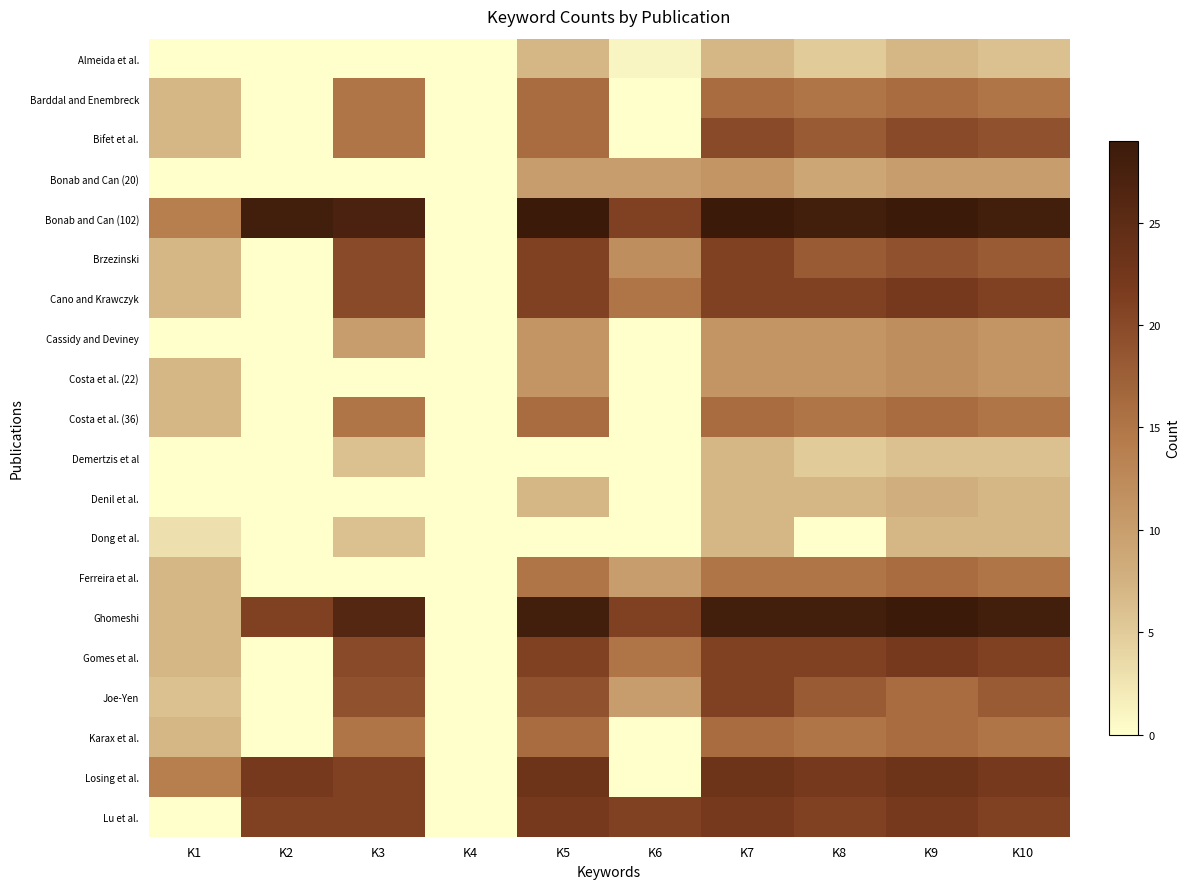

Rank the series by their maximum value, from lowest to highest.

Almeida et al., Demertzis et al, Dong et al., Denil et al., Bonab and Can (20), Cassidy and Deviney, Costa et al. (22), Barddal and Enembreck, Costa et al. (36), Ferreira et al., Karax et al., Bifet et al., Brzezinski, Joe-Yen, Cano and Krawczyk, Gomes et al., Lu et al., Losing et al., Bonab and Can (102), Ghomeshi